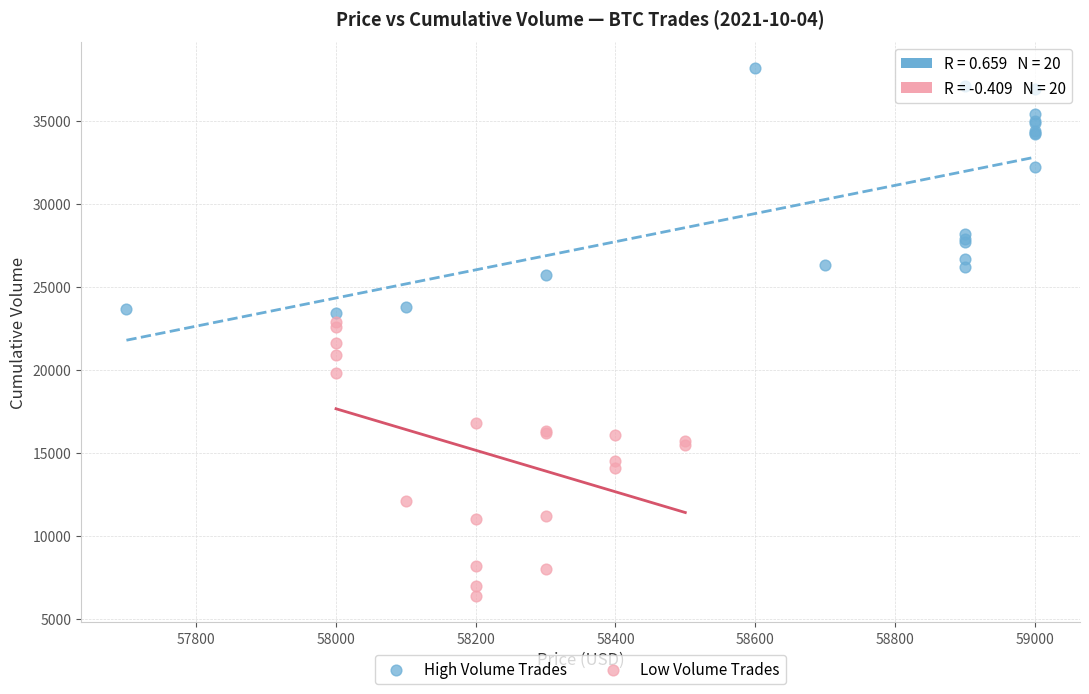

Which series reaches the maximum Y coordinate?

High Volume Trades